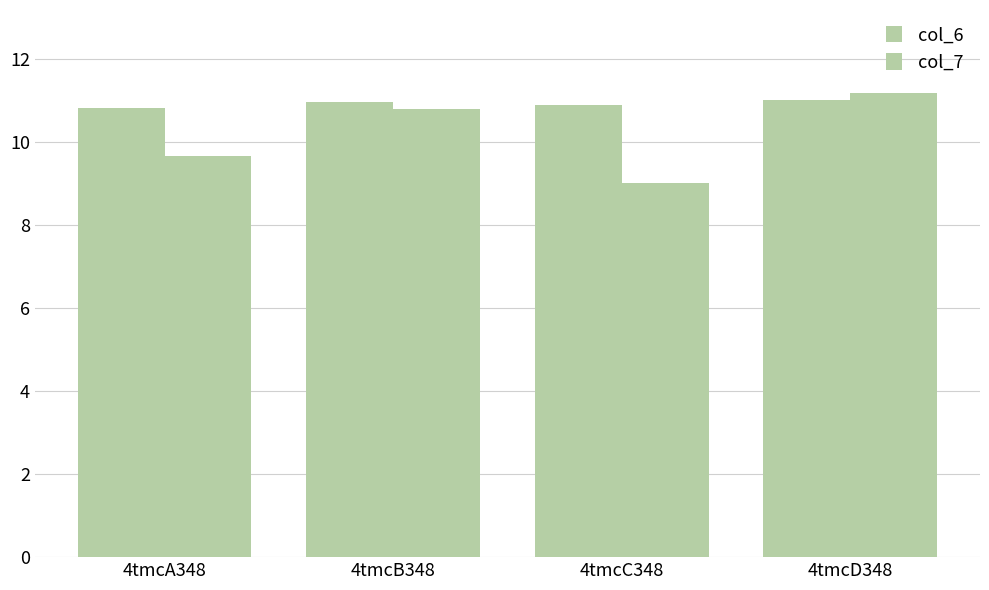

Does the chart contain any negative values?

No